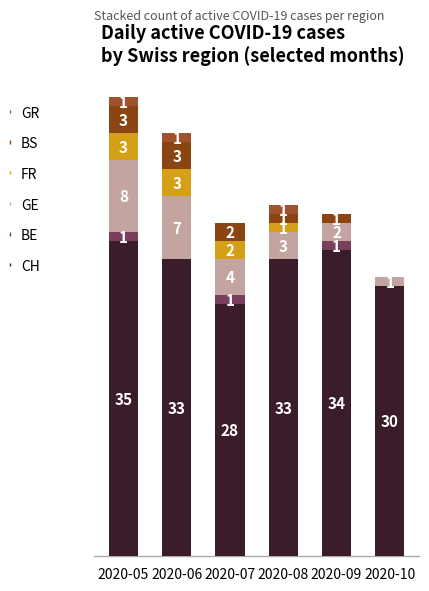

At which label does GR reach its minimum?

2020-07